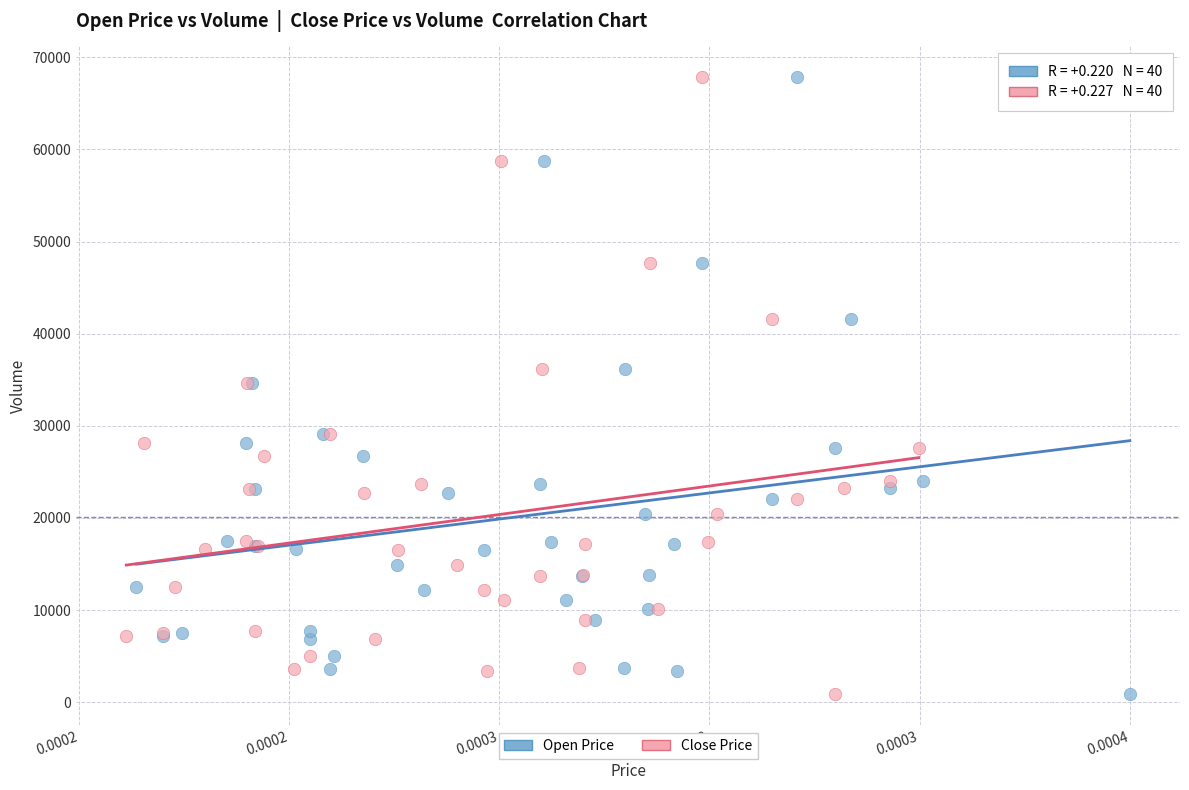

What are all the series names shown in the legend?

Open Price, Close Price